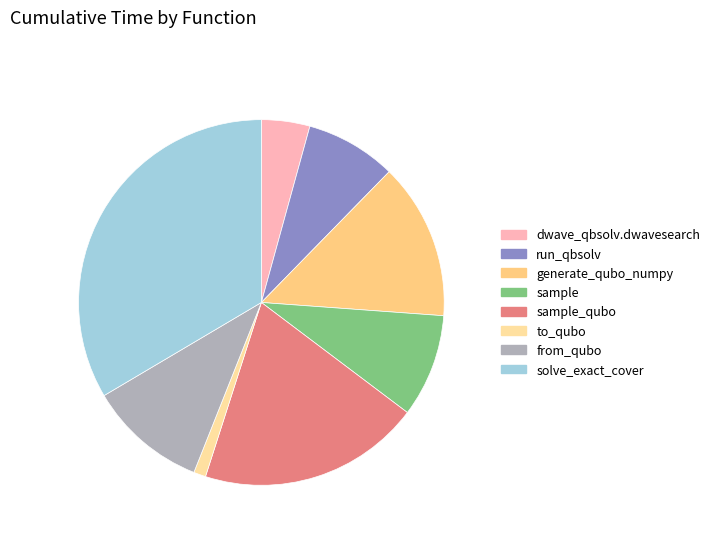

Which slice is the smallest?

to_qubo